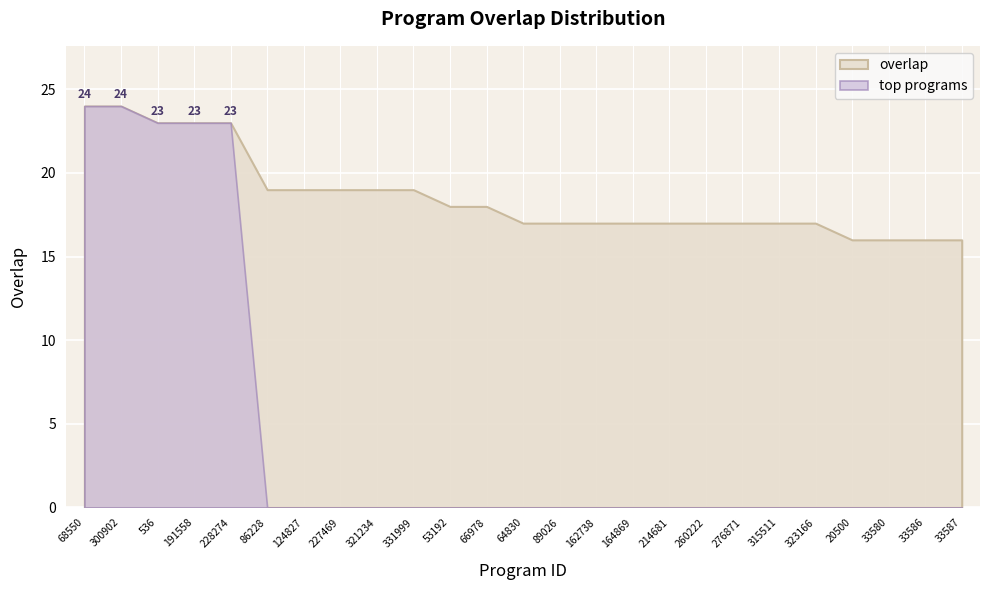

What is the minimum value shown in the chart?

16